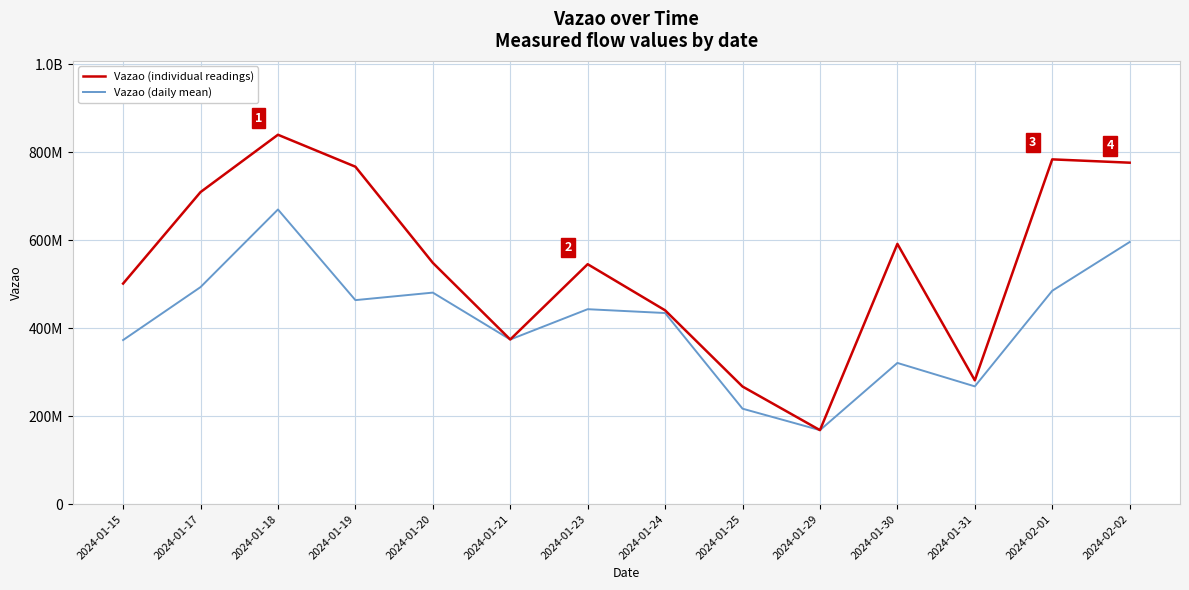

Where is Vazao (daily mean) nearest to the value 419024040?

2024-01-24